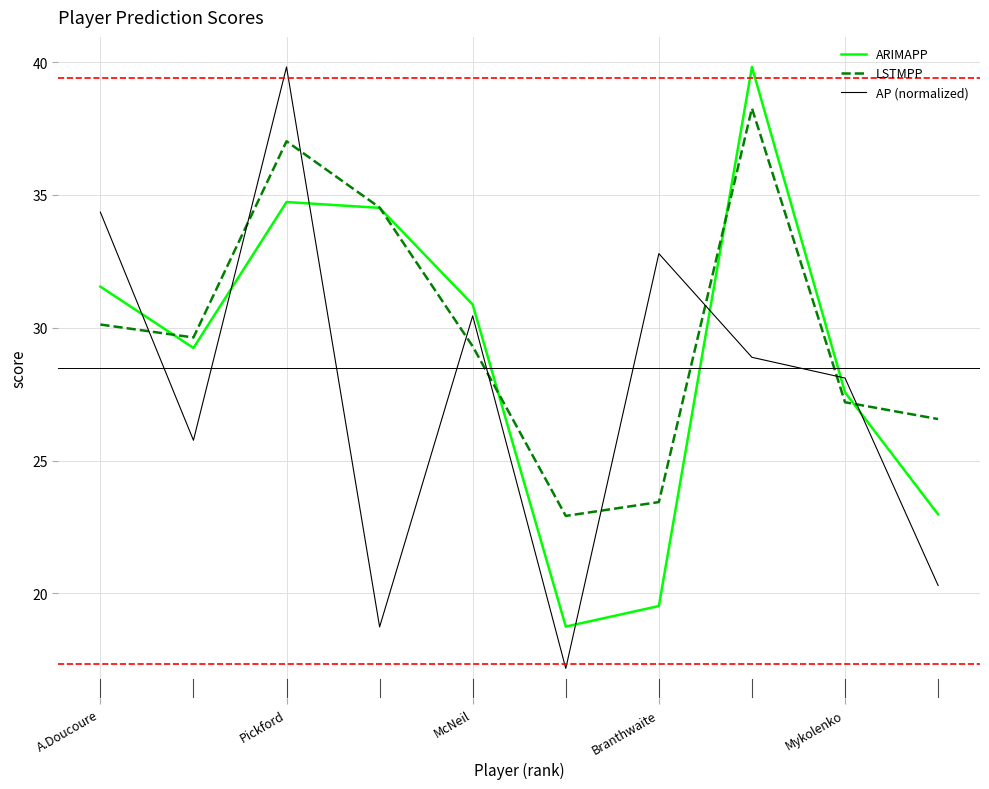

What is the average value of the AP (normalized) series?

27.6